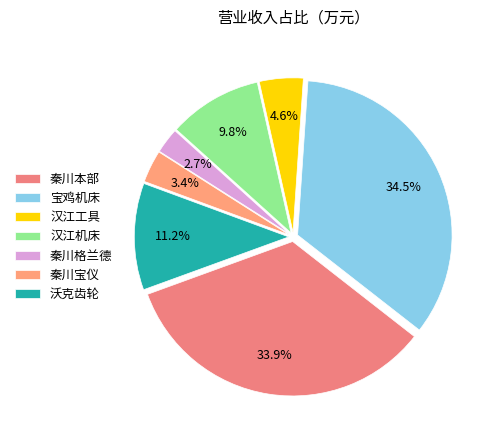

What percentage is the 秦川本部 slice, to the nearest percent?

34%